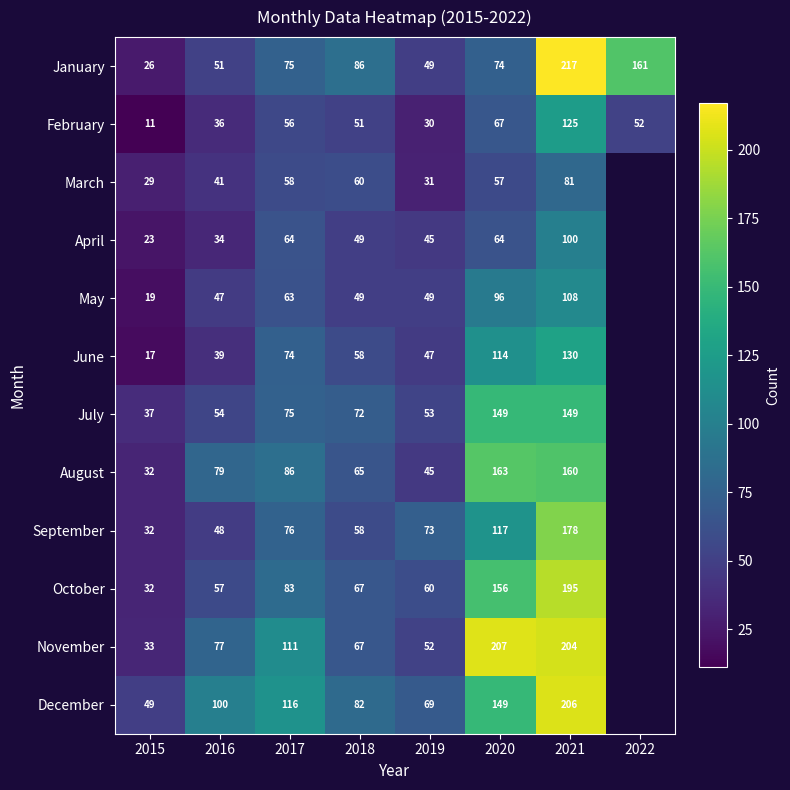

True or false: June has a value of 21 at 2017.

False